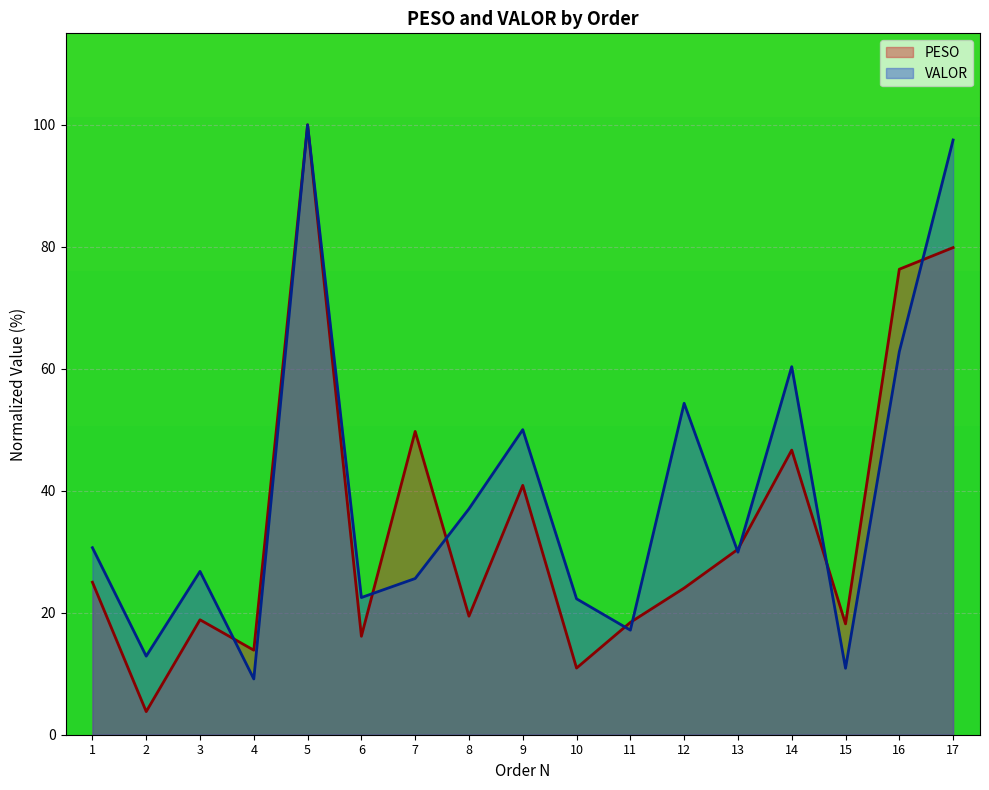

What is the minimum value for VALOR?

9.1